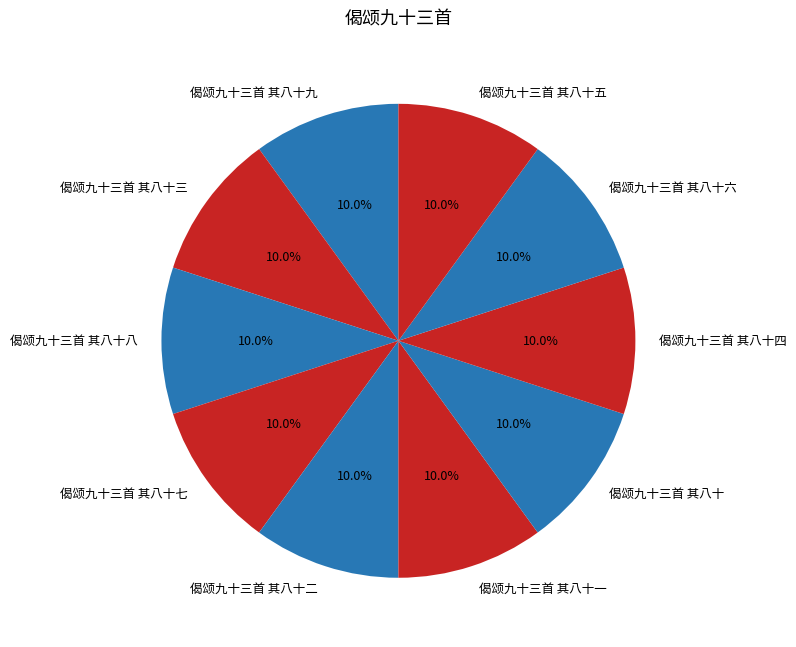

Combined, what portion of the pie is 偈颂九十三首 其八十一 and 偈颂九十三首 其八十九?

20.0%